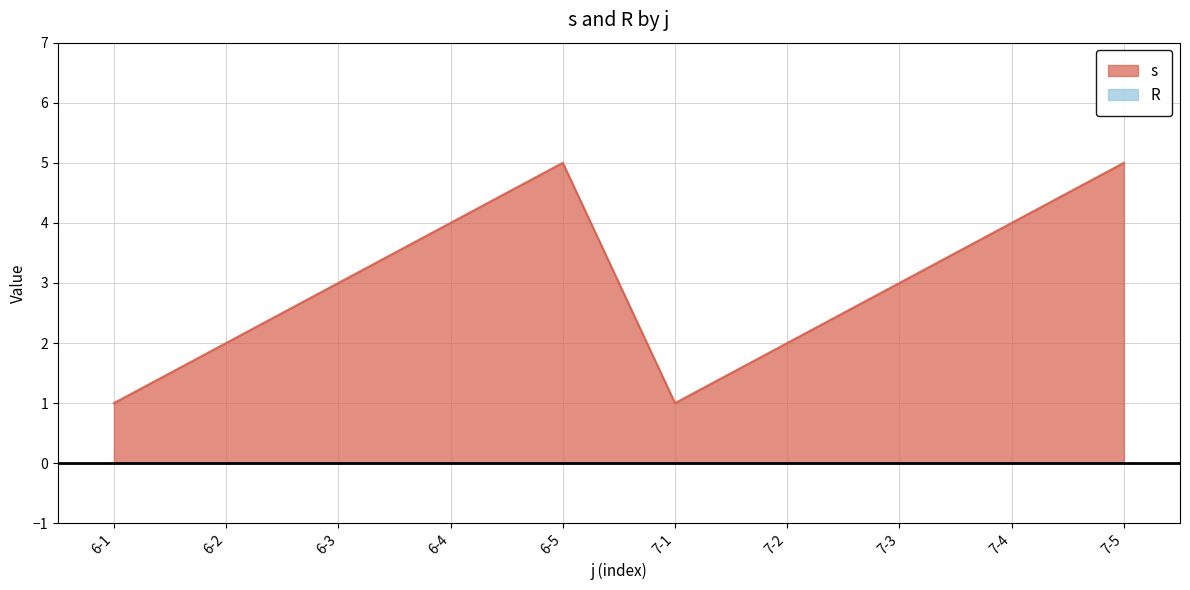

What is the label of the 10th point from the left?

7-5